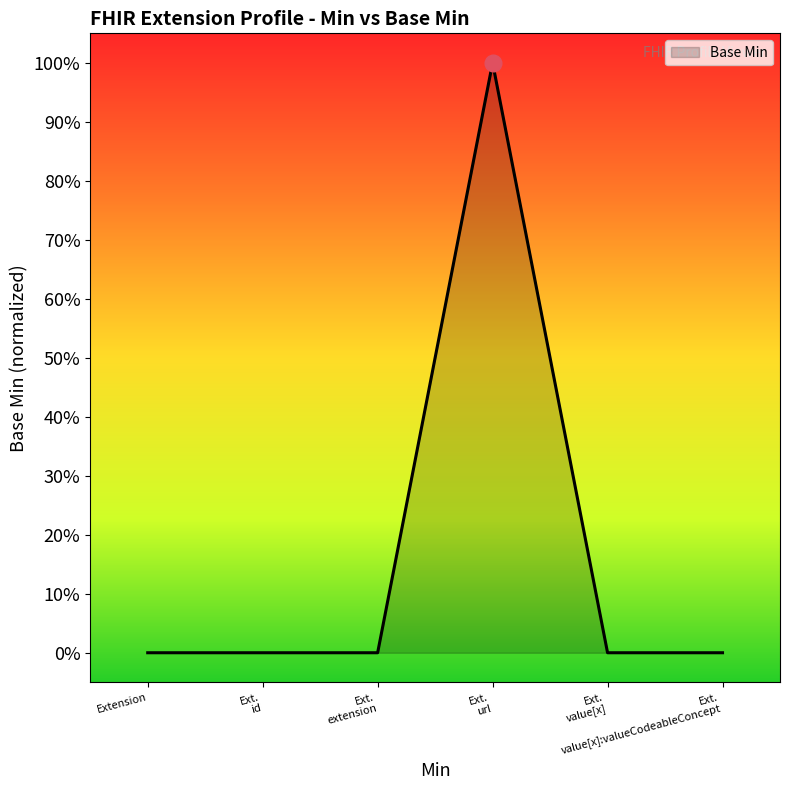

Does the chart display data point markers on the line(s)?

No